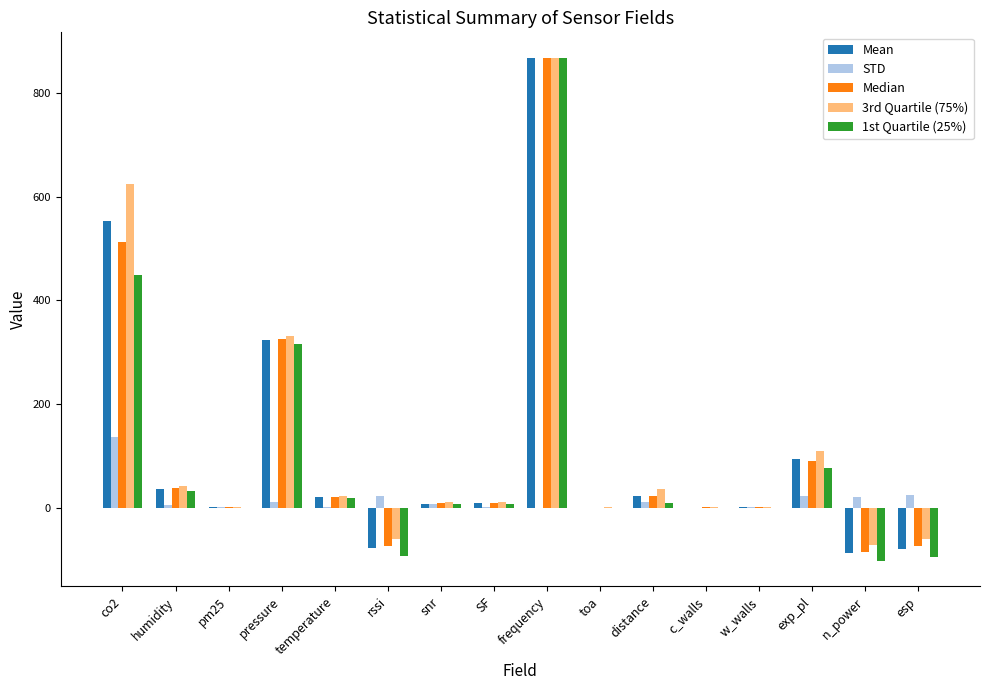

Which series changed the most between distance and w_walls?

3rd Quartile (75%)